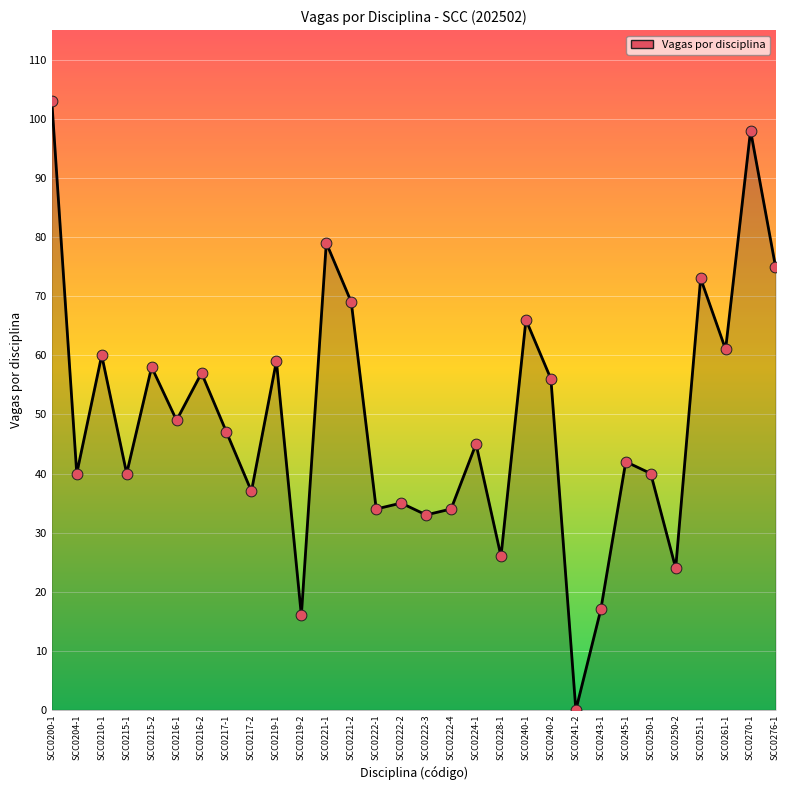

What is the ratio of the value at SCC0240-2 to the value at SCC0251-1?

0.8